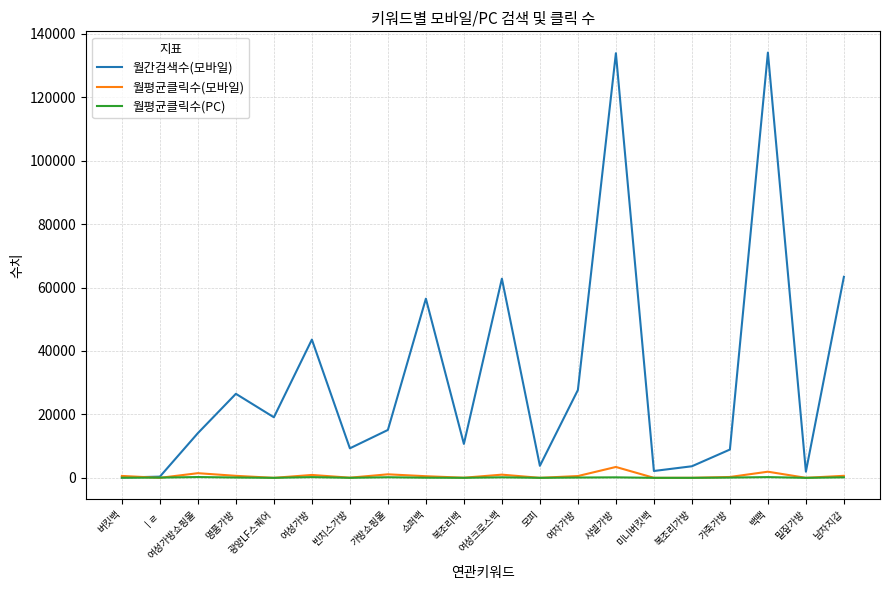

Which series has the widest spread of values?

월간검색수(모바일)